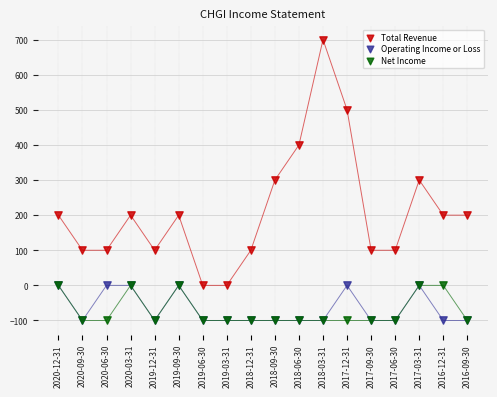

What are all the series names shown in the legend?

Total Revenue, Operating Income or Loss, Net Income